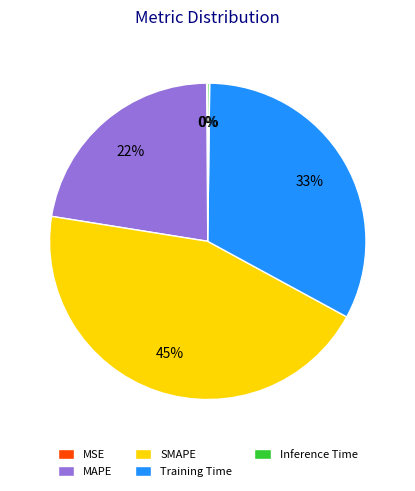

Does SMAPE represent more than half of the total?

No